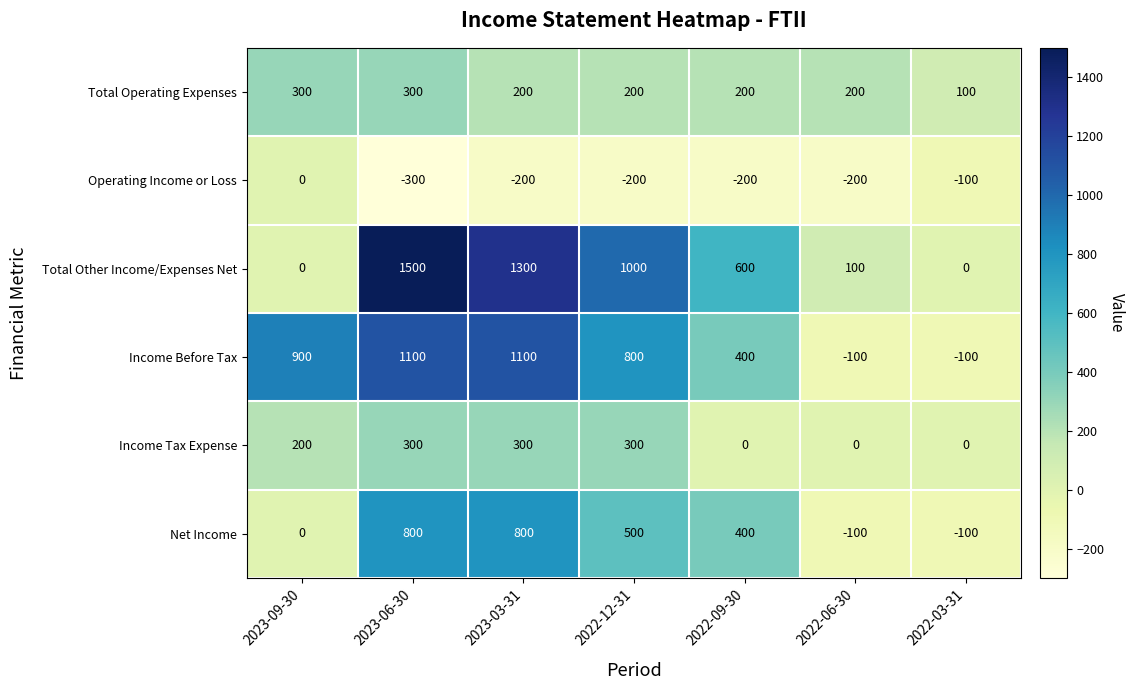

The value of Net Income at 2023-09-30 is 0. True or false?

True